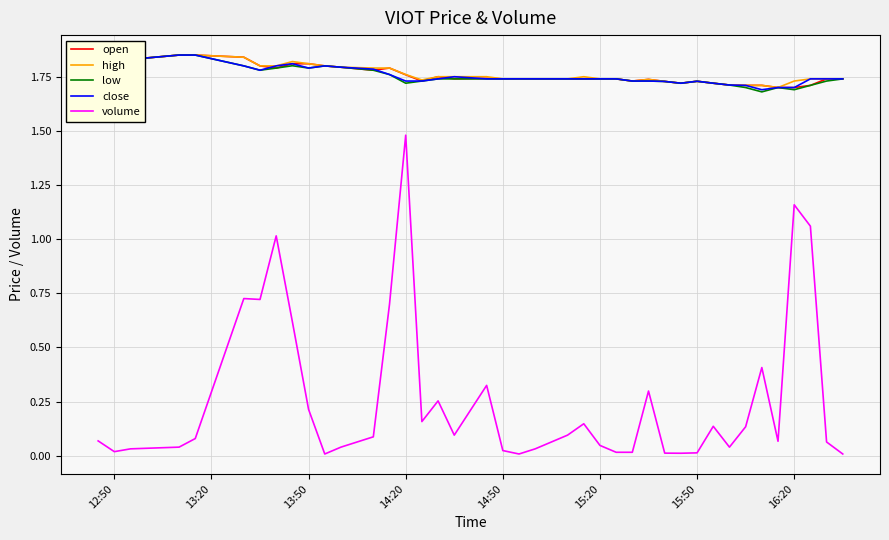

Which series has the widest spread of values?

volume